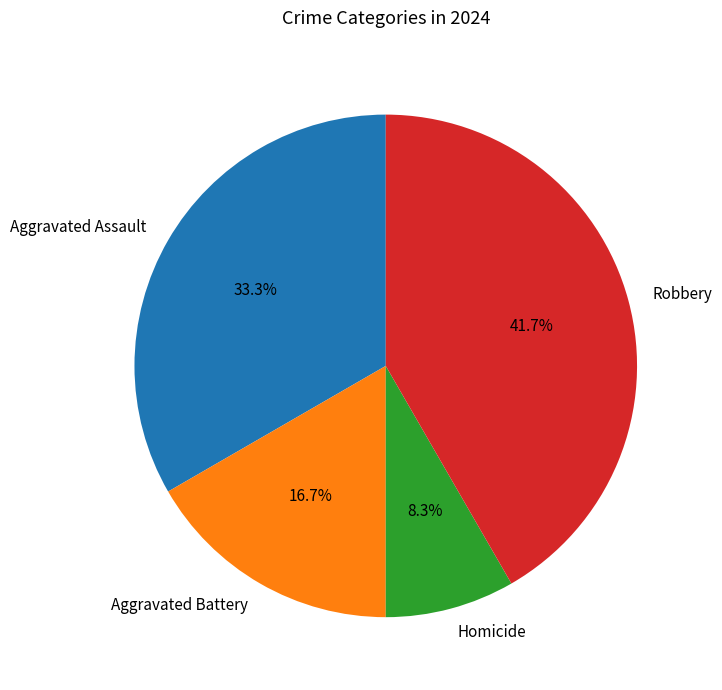

Does Homicide represent more than half of the total?

No